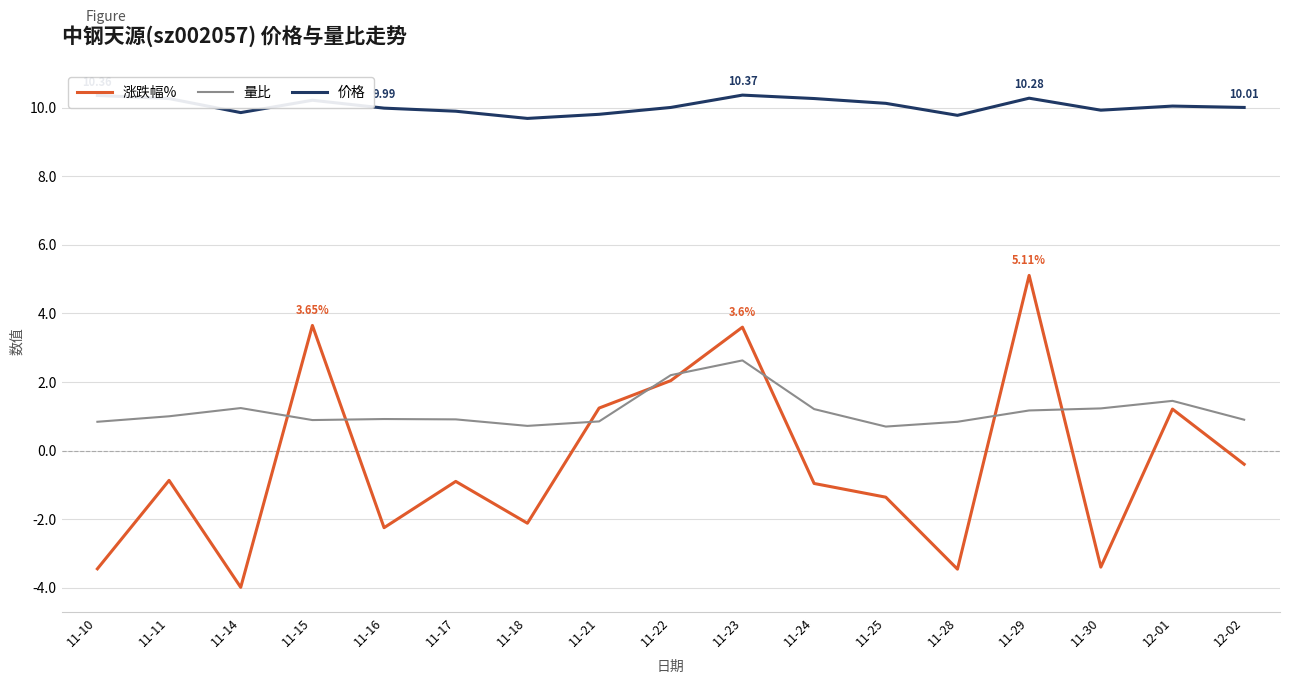

What is the greatest value displayed?

10.4